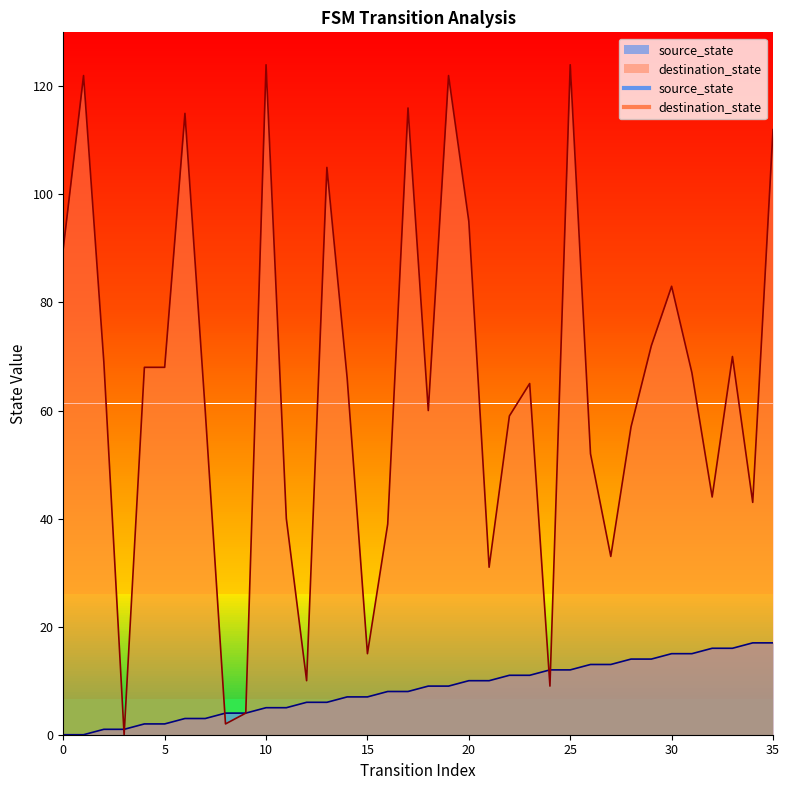

The value of source_state at 20 is 14. True or false?

False